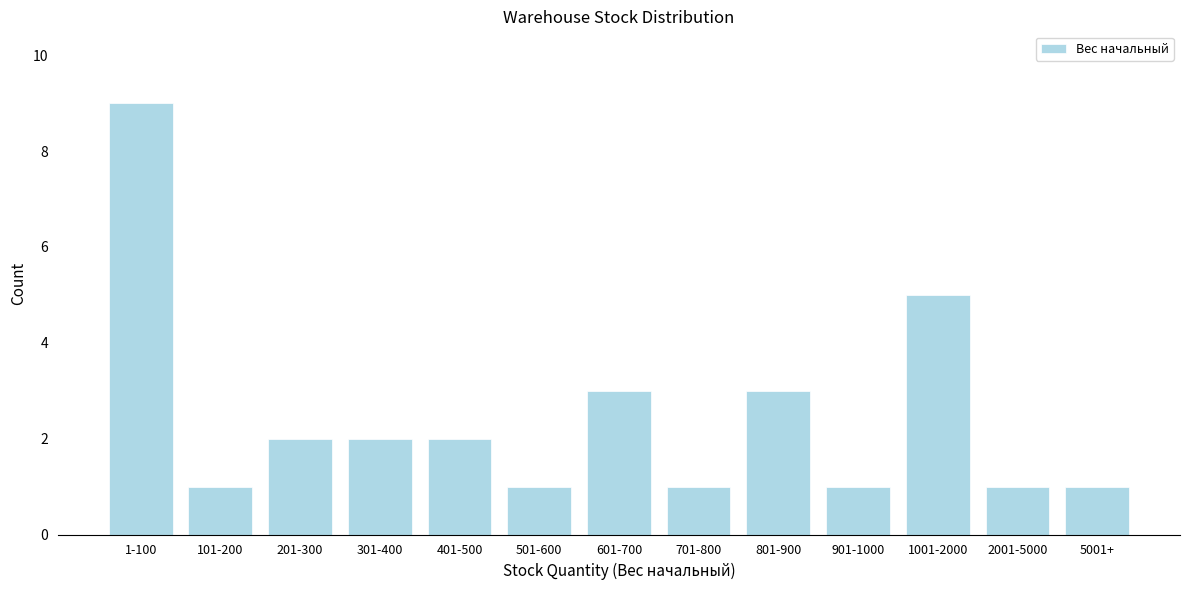

Reading right to left, list all the values displayed in this chart.

1	1	5	1	3	1	3	1	2	2	2	1	9